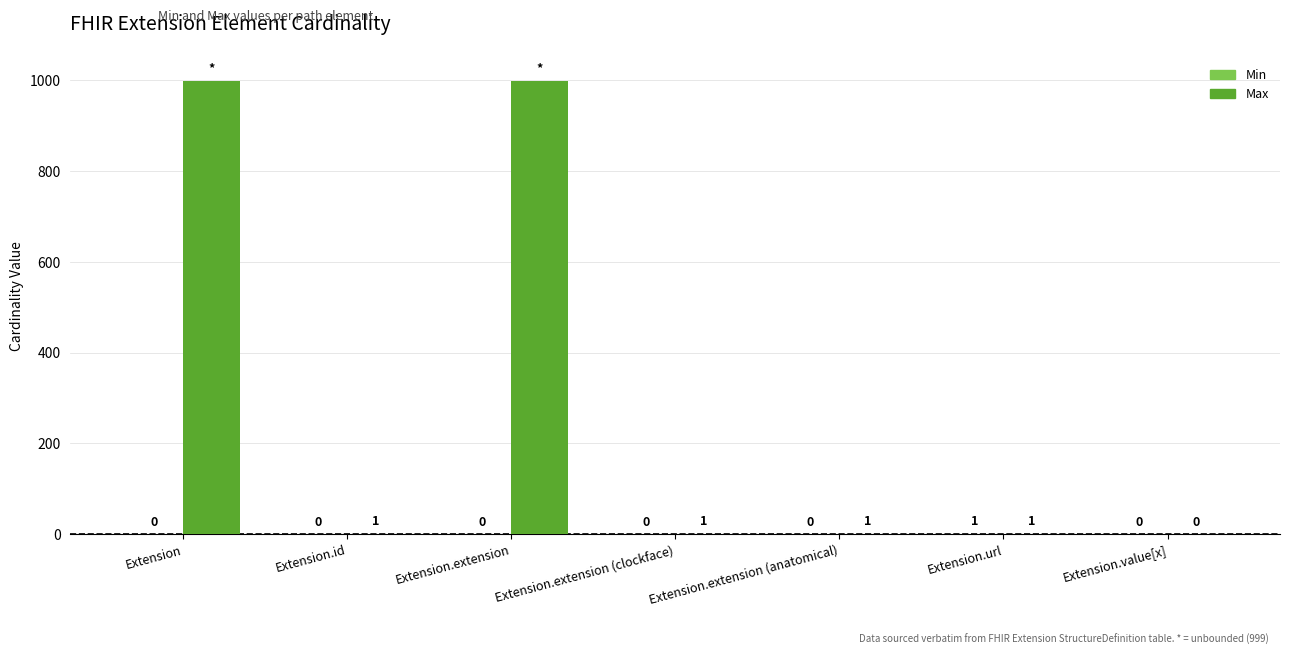

How many categories are shown in the chart?

7